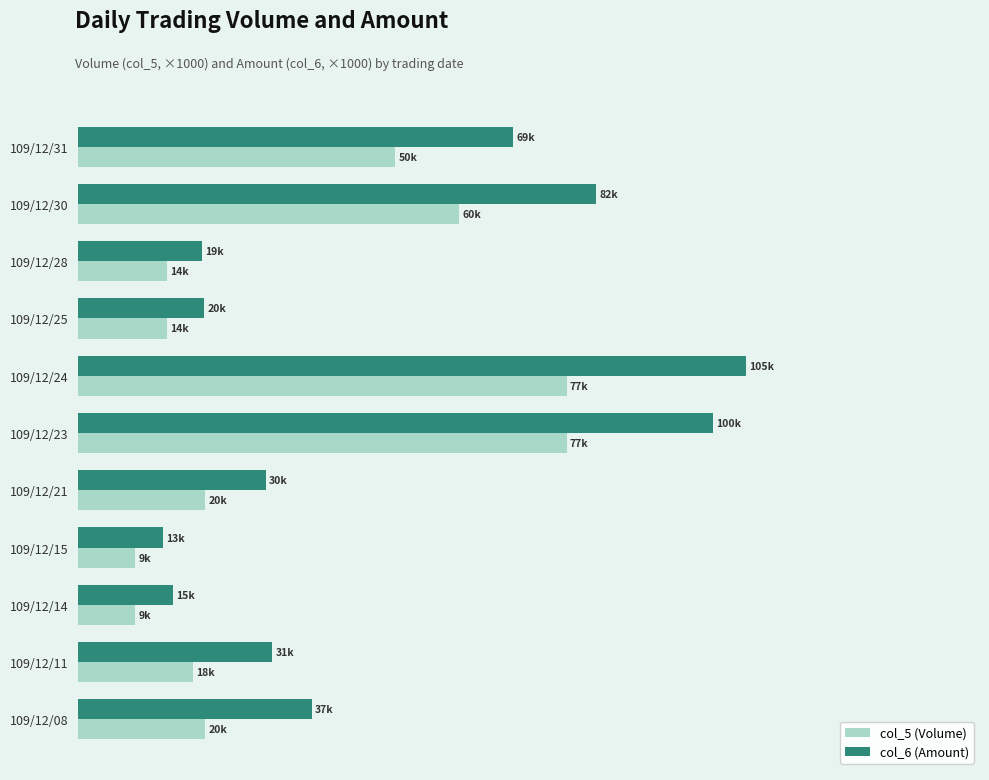

What are all the series names shown in the legend?

col_5 (Volume), col_6 (Amount)